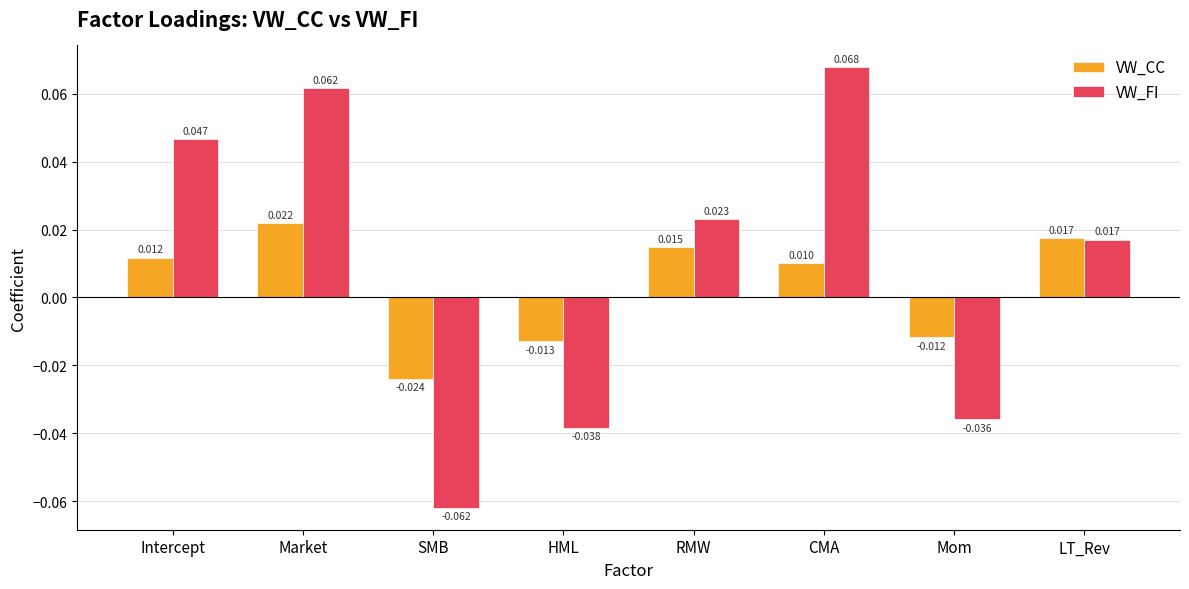

Where does the VW_FI series first go above 0?

Intercept